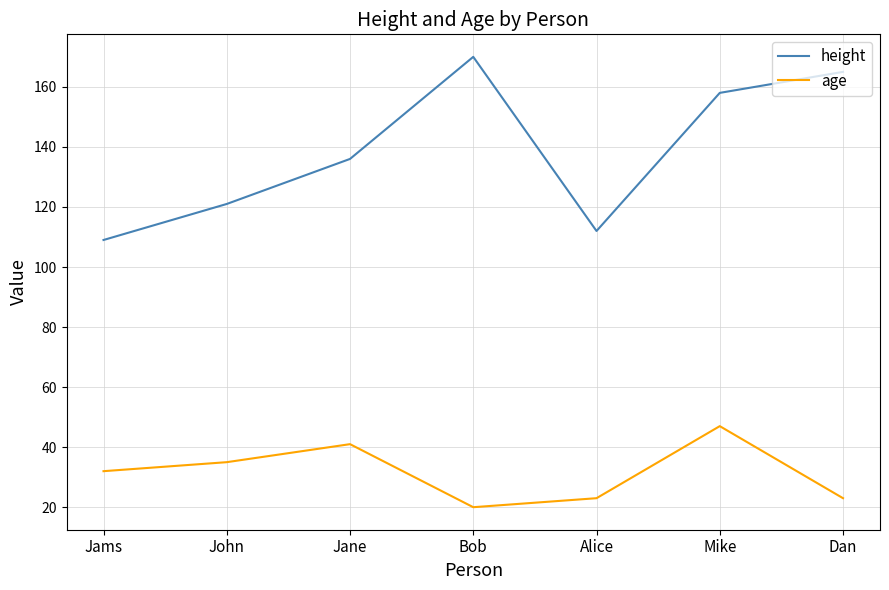

How many interior local peaks does the height series have?

1